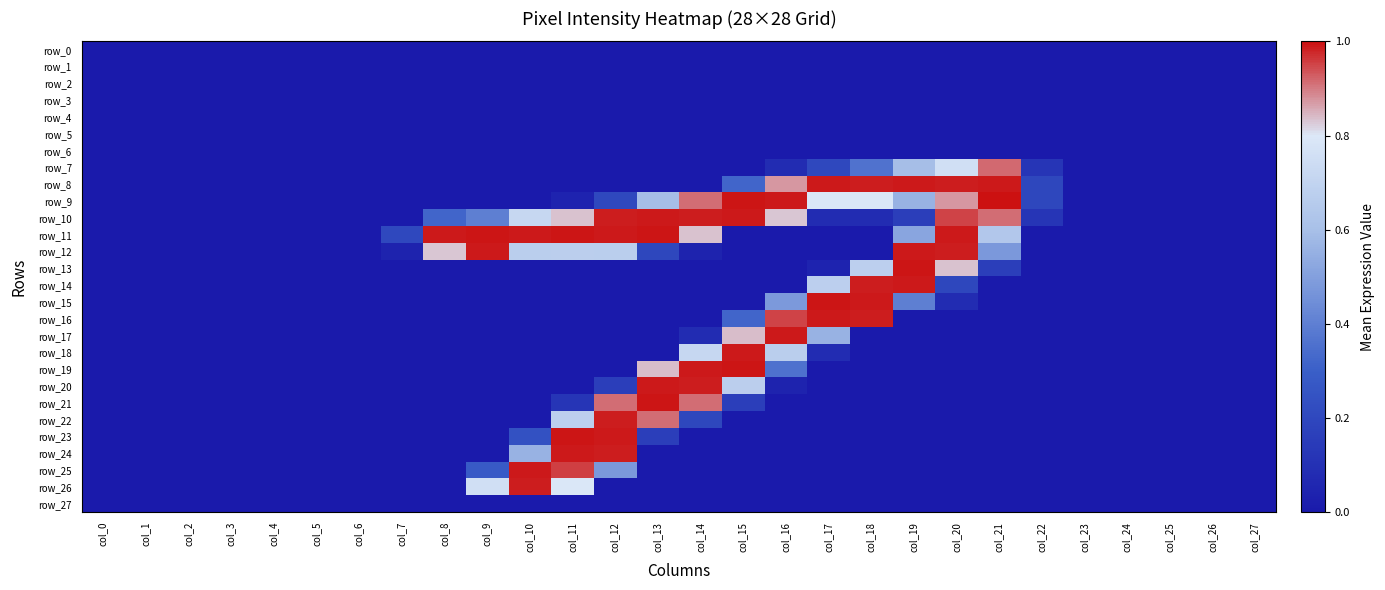

Which category has the highest value across all series?

col_21